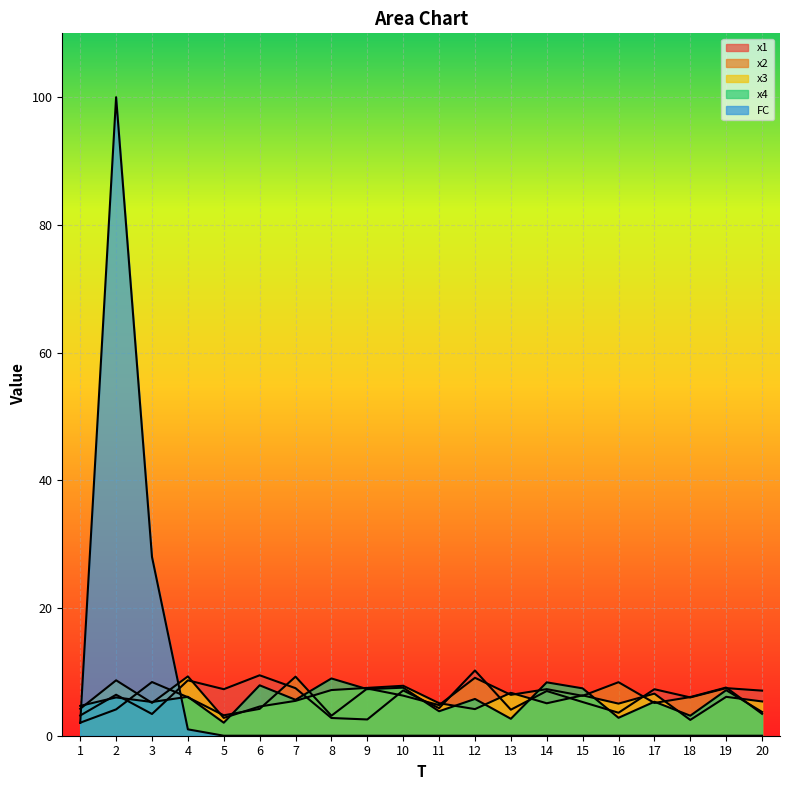

Rank the series by their maximum value, from lowest to highest.

x4, x2, x3, x1, FC